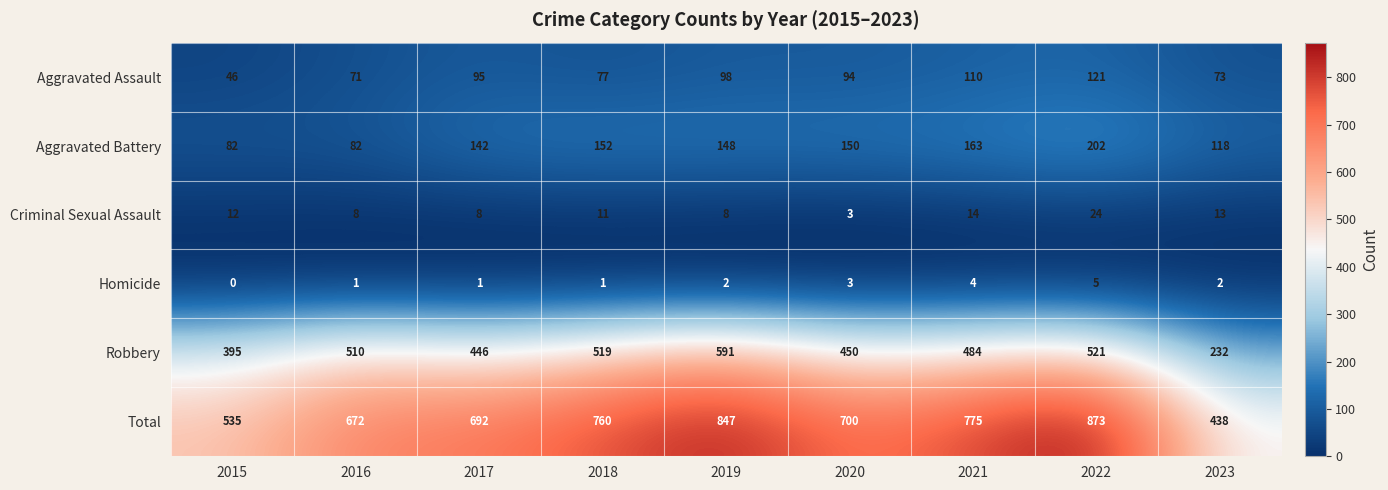

Rank the series by their maximum value, from lowest to highest.

Homicide, Criminal Sexual Assault, Aggravated Assault, Aggravated Battery, Robbery, Total